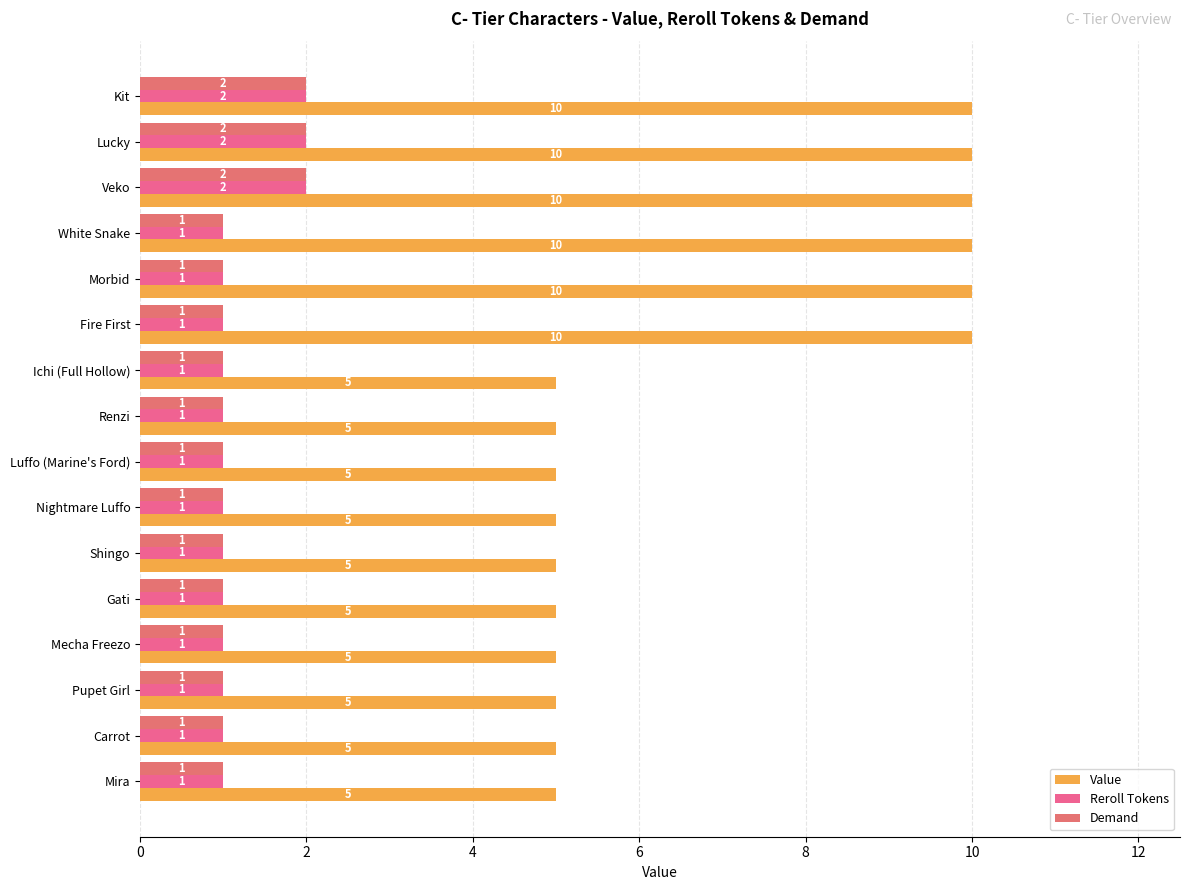

What are all the series names shown in the legend?

Value, Reroll Tokens, Demand